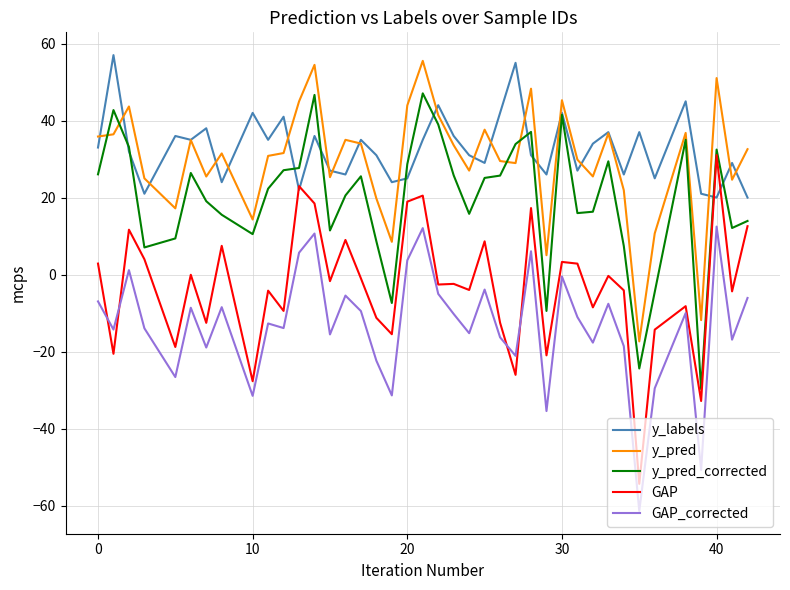

How many intersections are there between GAP_corrected and GAP?

4